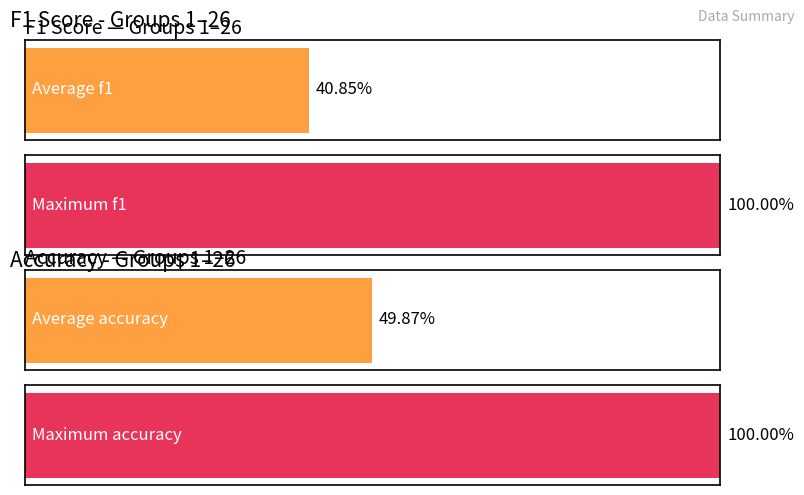

Which series changed the most between 1 and 10?

accuracy